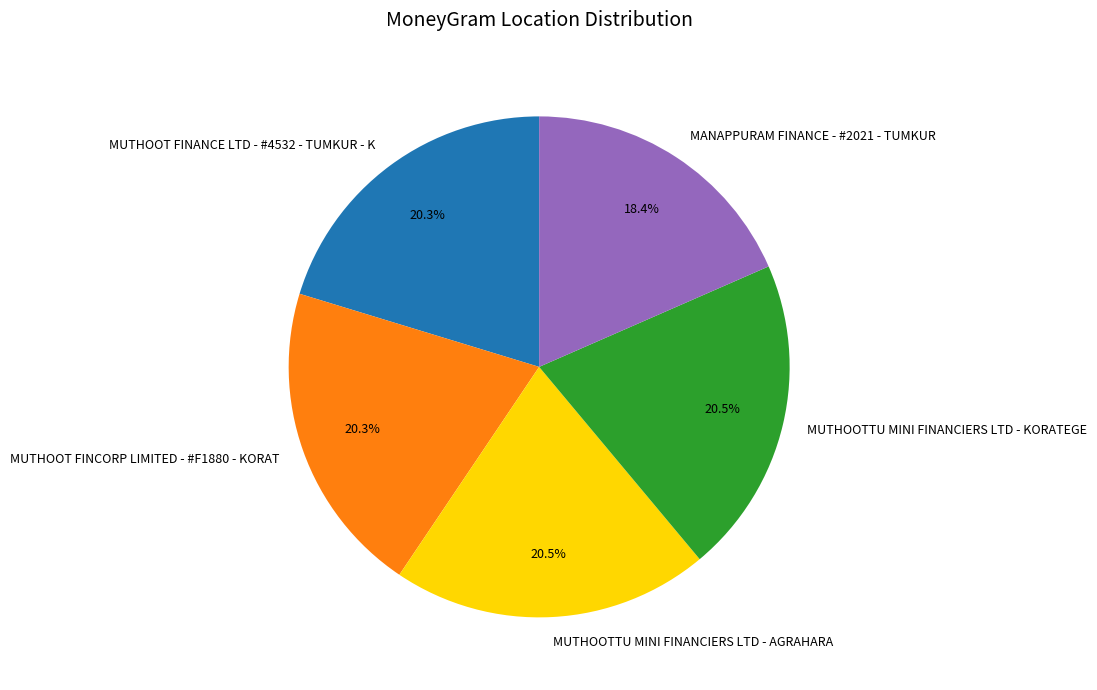

Which has a higher value, MANAPPURAM FINANCE - #2021 - TUMKUR or MUTHOOTTU MINI FINANCIERS LTD - AGRAHARA?

MUTHOOTTU MINI FINANCIERS LTD - AGRAHARA